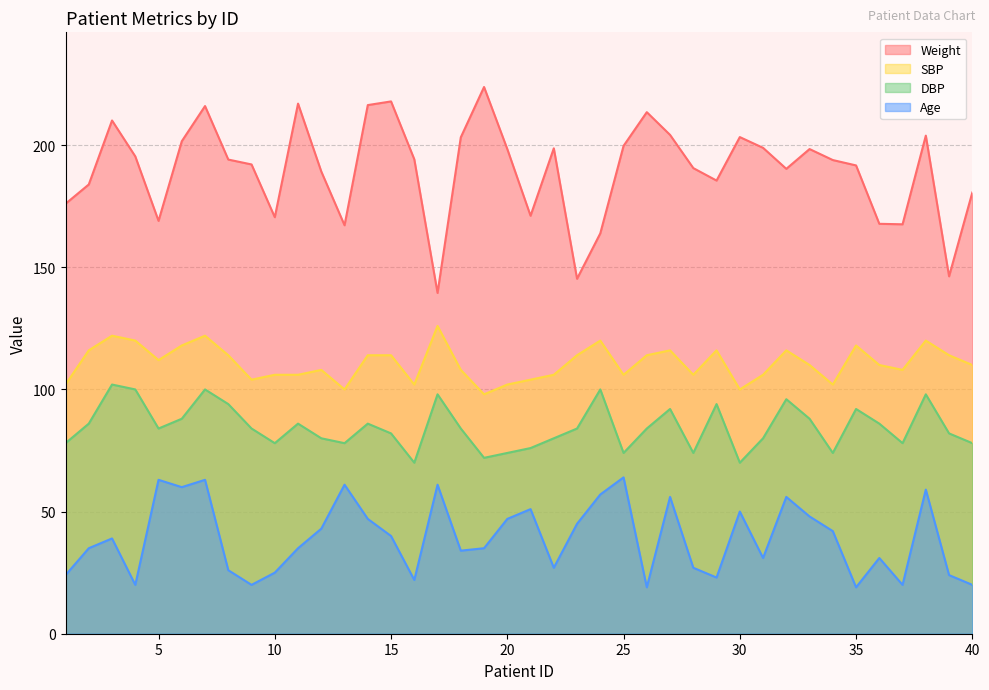

True or false: Age and Weight cross at least once.

False